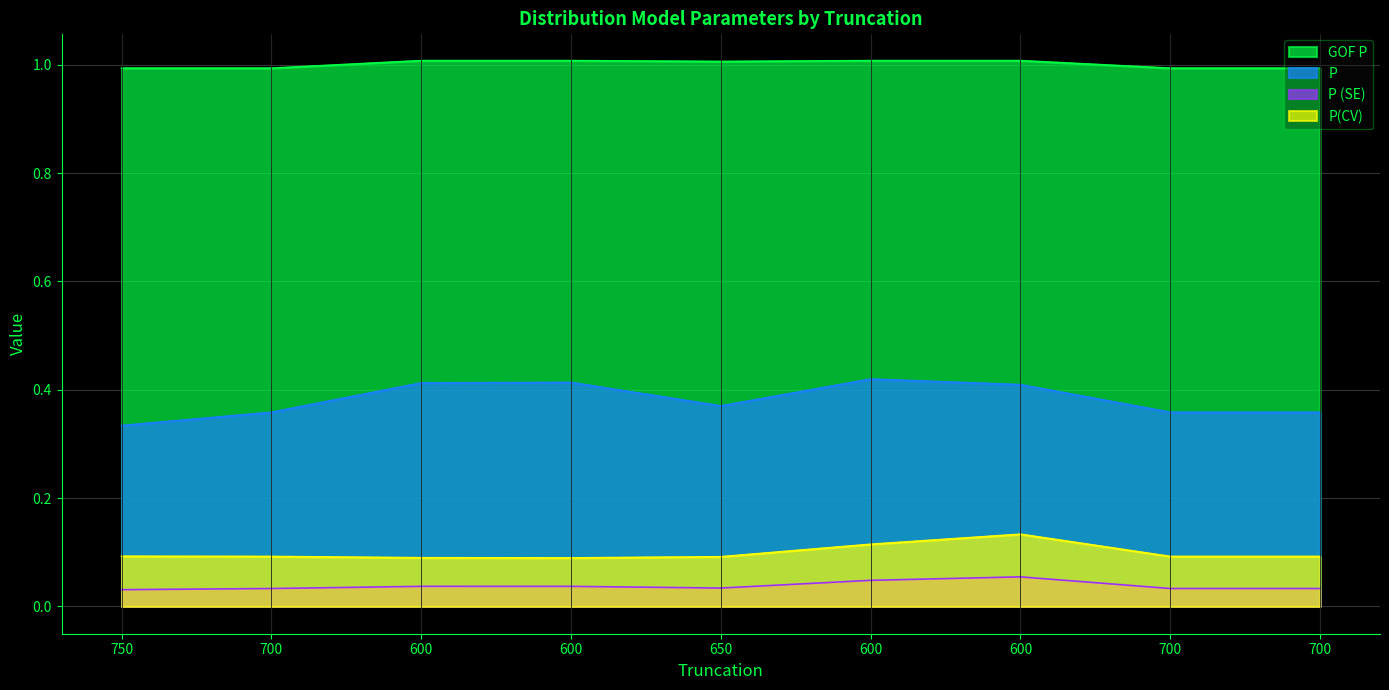

Reading left to right, list all the values displayed in this chart.

GOF P: 1.0	1.0	1.0	1.0	1.0	1.0	1.0	1.0	1.0
P: 0.3	0.4	0.4	0.4	0.4	0.4	0.4	0.4	0.4
P (SE): 0.0	0.0	0.0	0.0	0.0	0.0	0.1	0.0	0.0
P(CV): 0.1	0.1	0.1	0.1	0.1	0.1	0.1	0.1	0.1